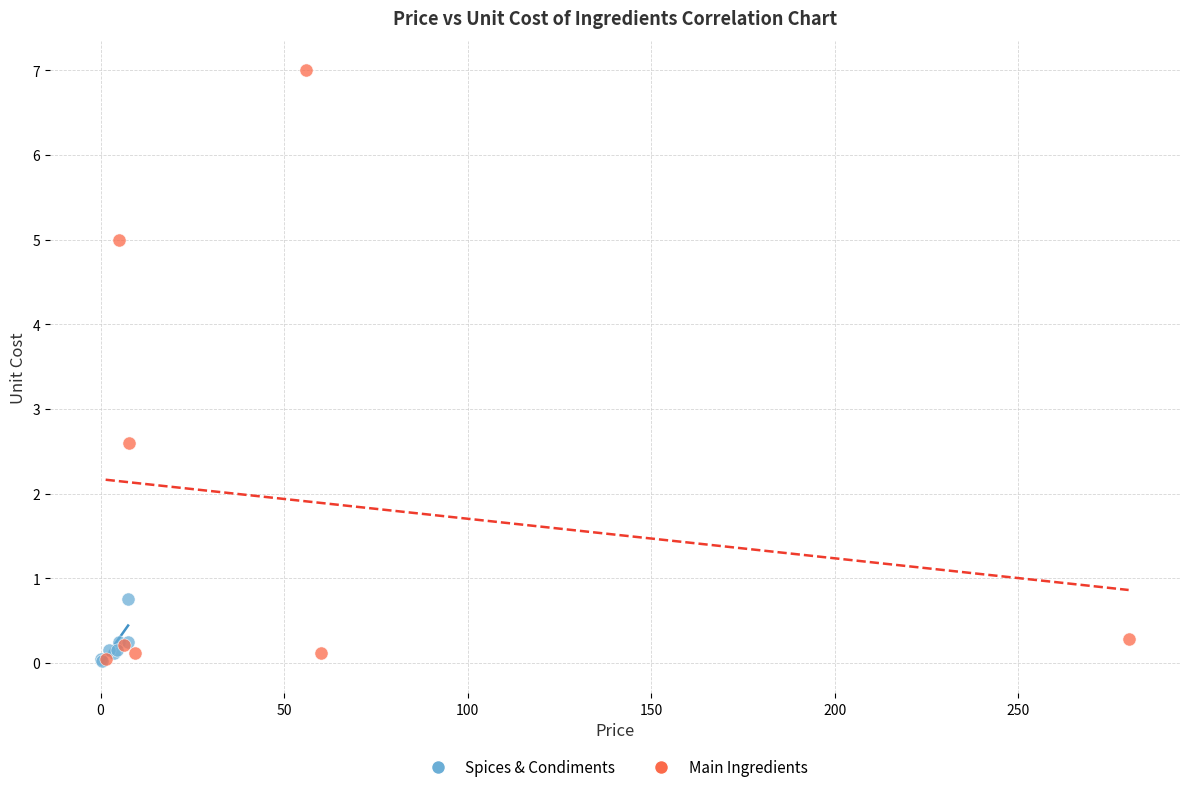

What are all the series names shown in the legend?

Spices & Condiments, Main Ingredients